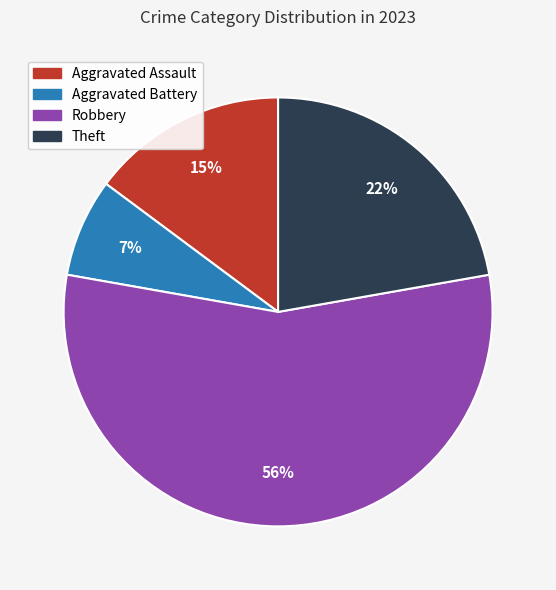

How many slices are in this pie chart?

4